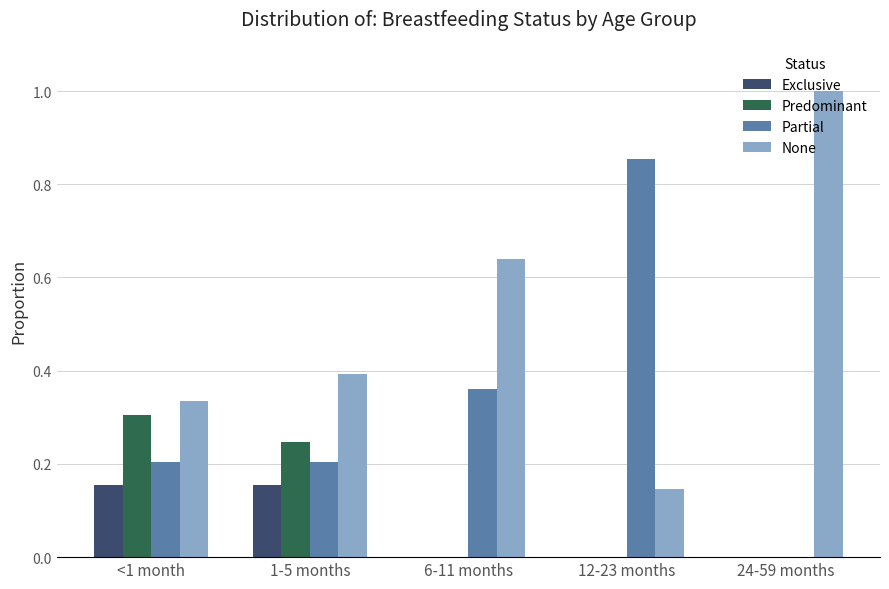

Between <1 month and 24-59 months, which series saw the biggest shift?

None